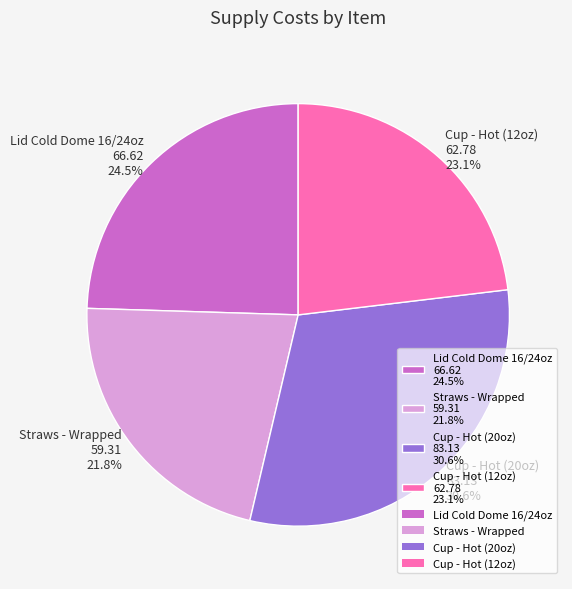

Is there a majority slice in this chart?

No